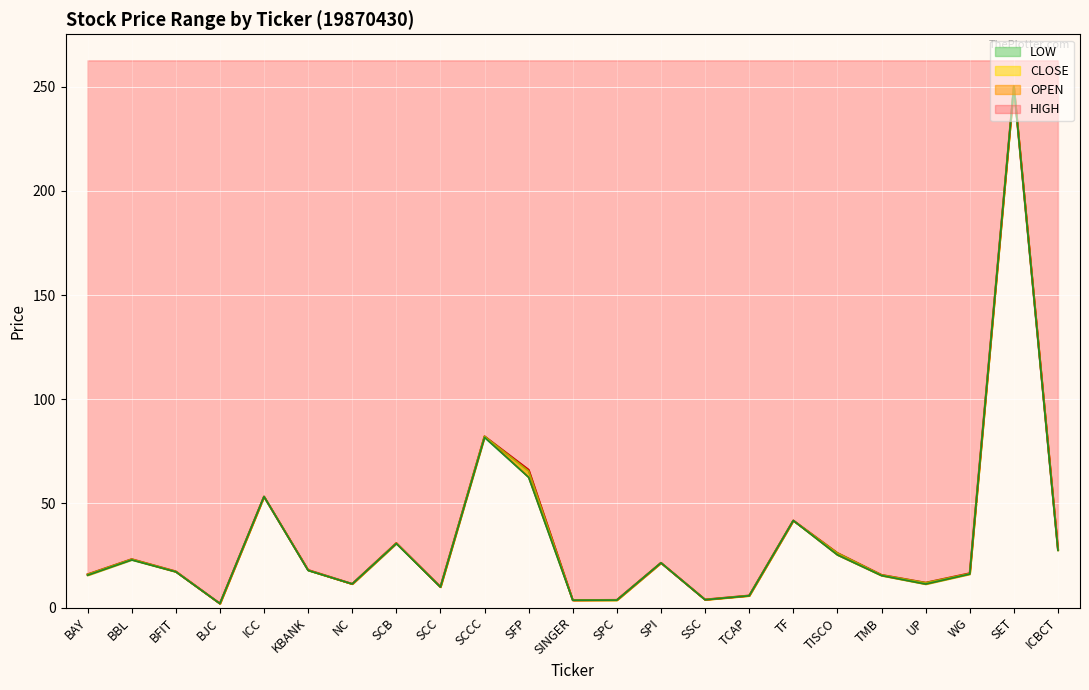

What is the lowest value of the OPEN series?

1.9